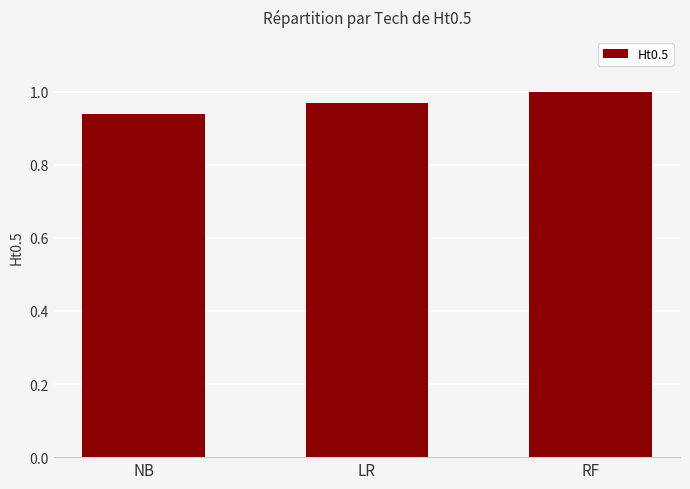

What is the label of the 3rd bar from the right?

NB